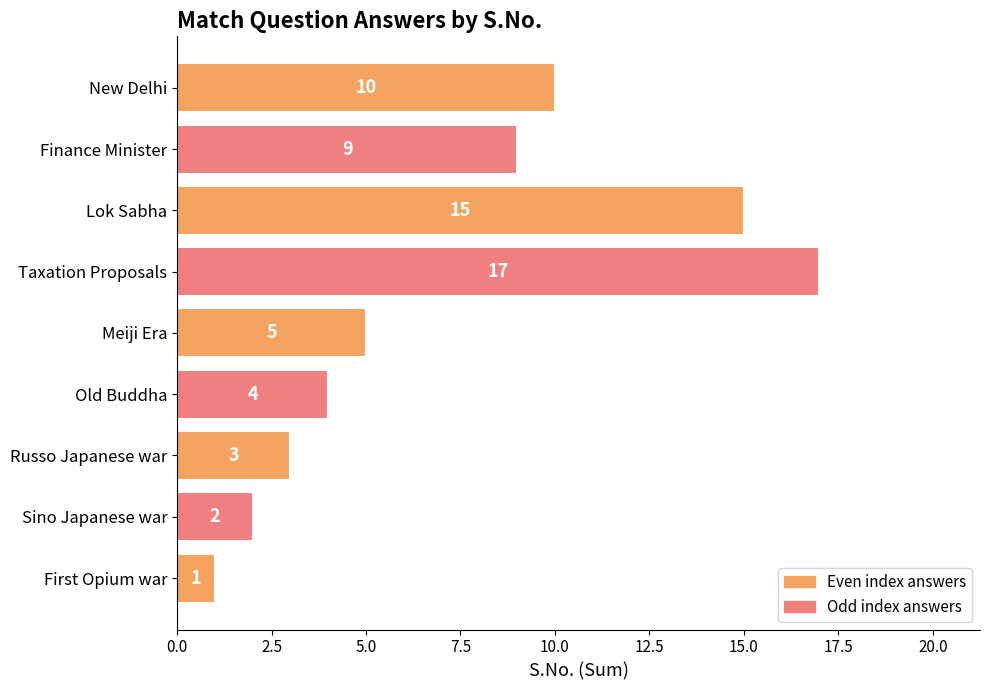

Rank the categories by value from highest to lowest.

Taxation Proposals, Lok Sabha, New Delhi, Finance Minister, Meiji Era, Old Buddha, Russo Japanese war, Sino Japanese war, First Opium war